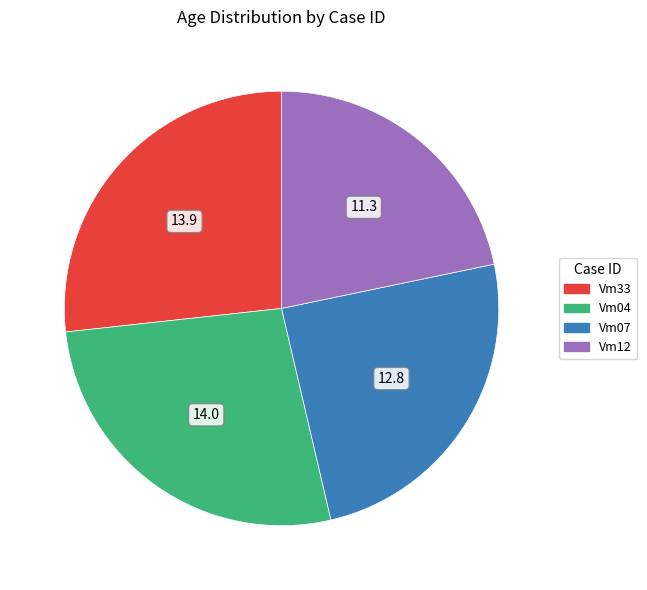

What is the smallest slice in the pie chart?

Vm12